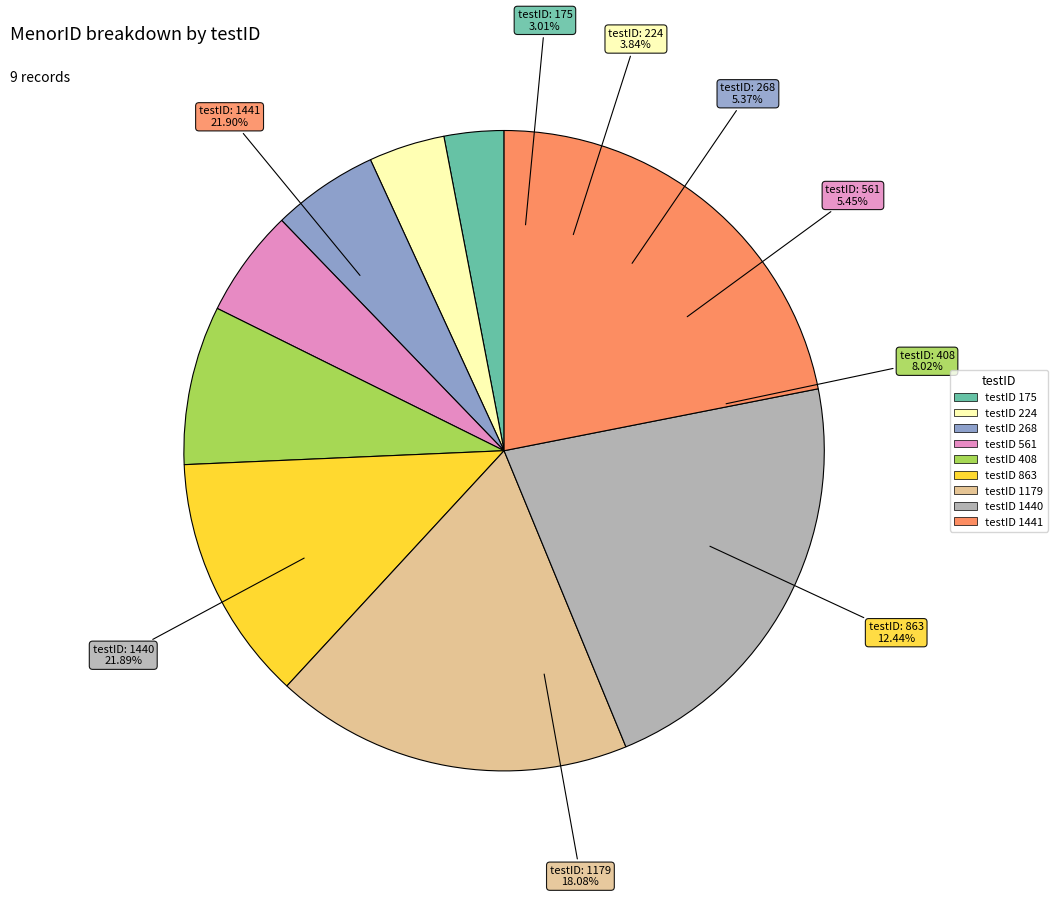

To the nearest percent, what portion does 175 represent?

3%